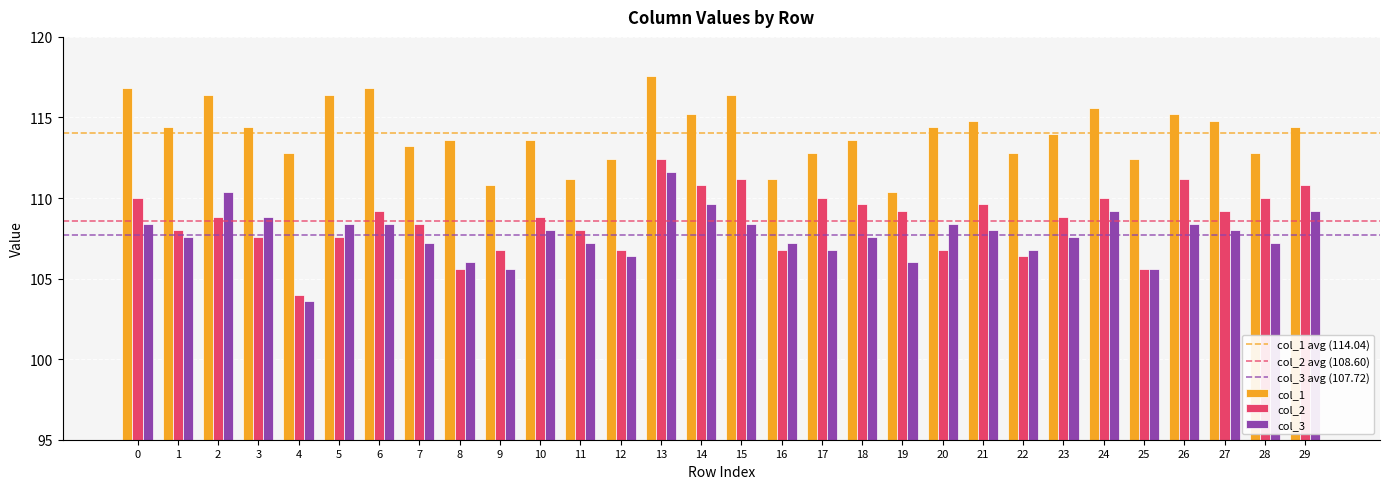

List the series in order of their peak value, highest first.

col_1, col_2, col_3